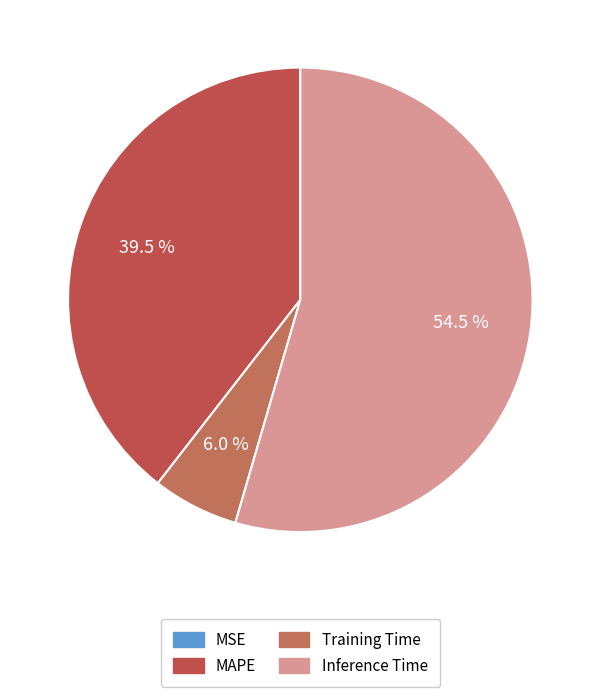

Rank the categories by value from highest to lowest.

Inference Time, MAPE, Training Time, MSE